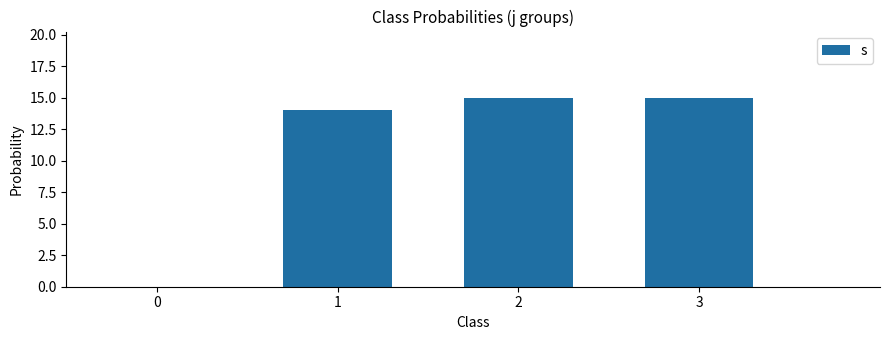

What is the average value?

15